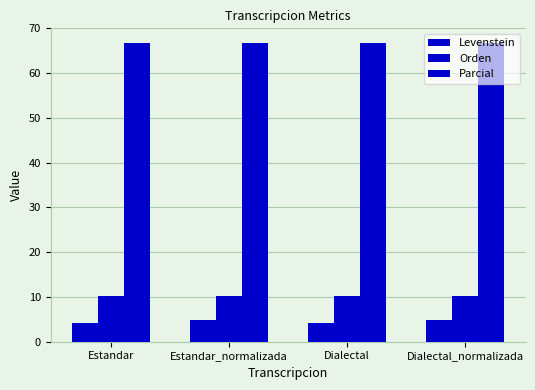

How many bars are there in total?

12